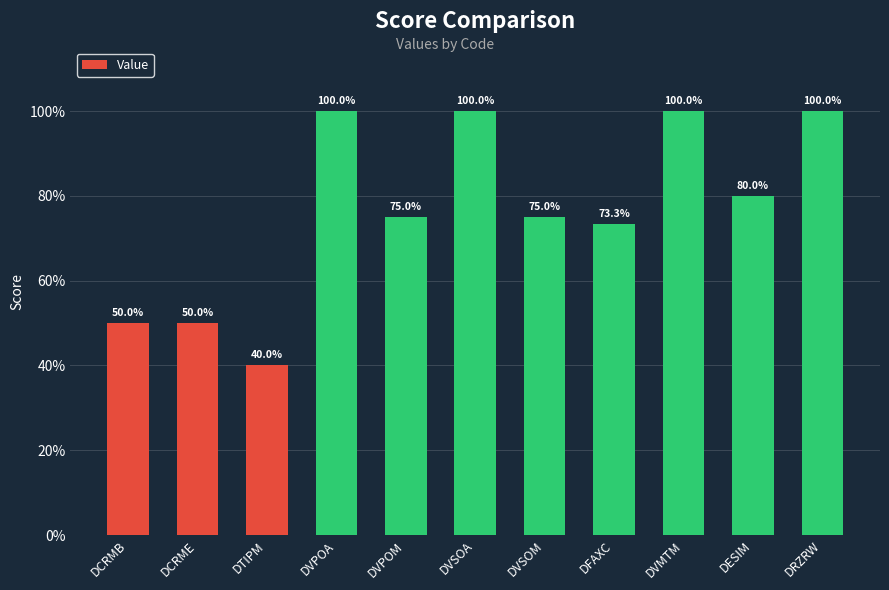

How many values are below 75?

4